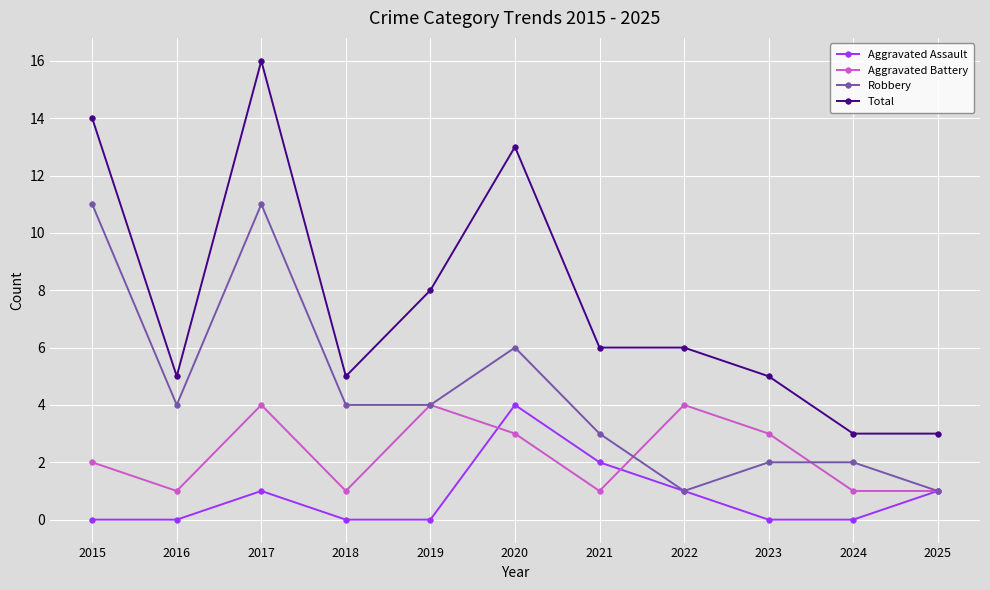

How many series are shown in this chart?

4